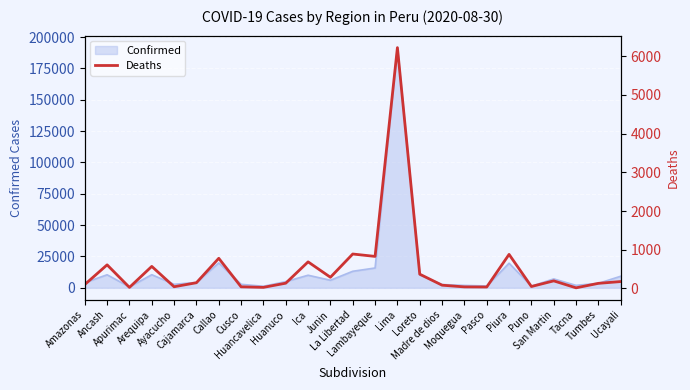

What is the minimum value shown in the chart?

16